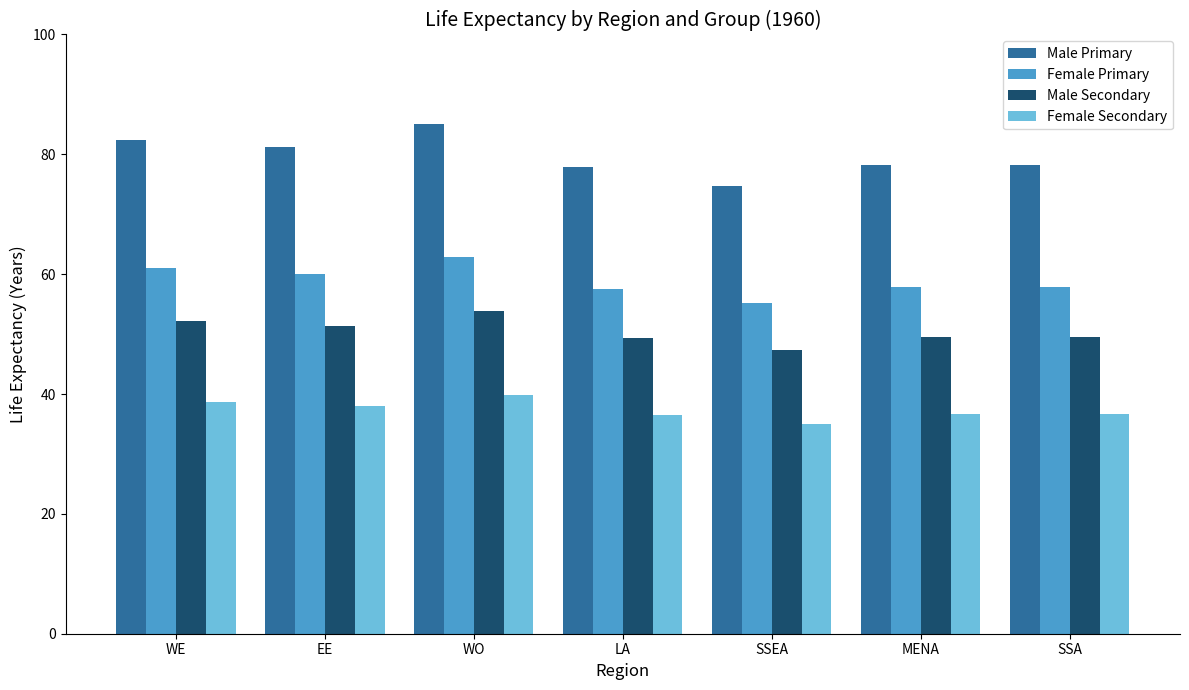

What is the difference between the maximum and second lowest values in the Female Primary series?

5.4